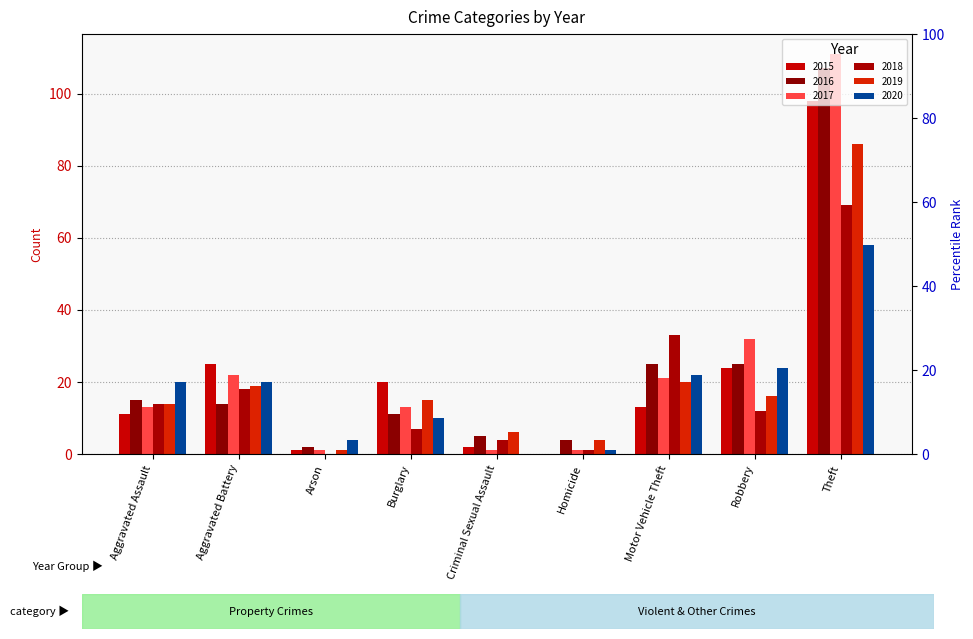

Which series has the largest total across all categories?

2017